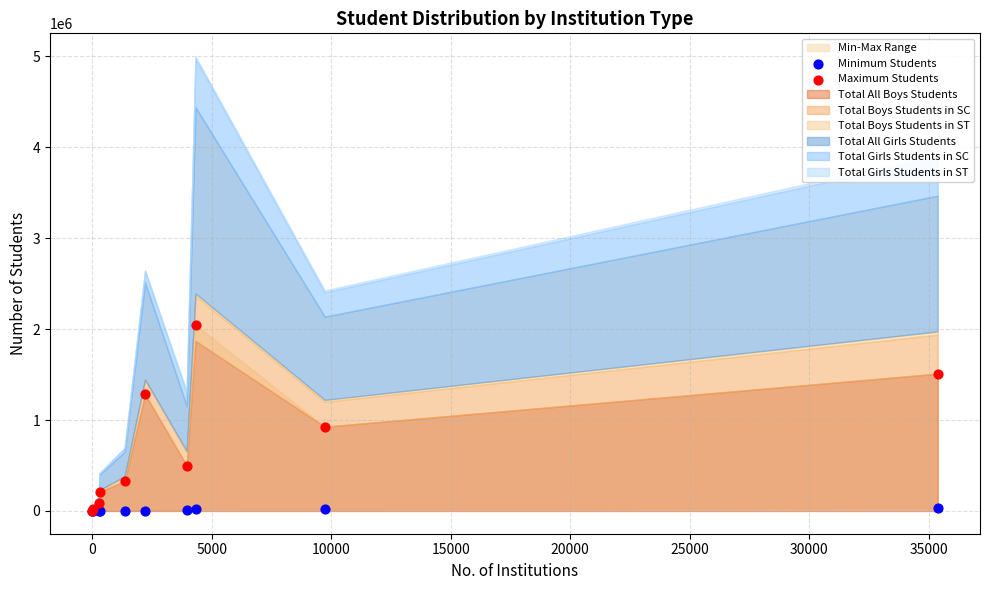

Across all series, what Y value is closest to 1024027?

926366